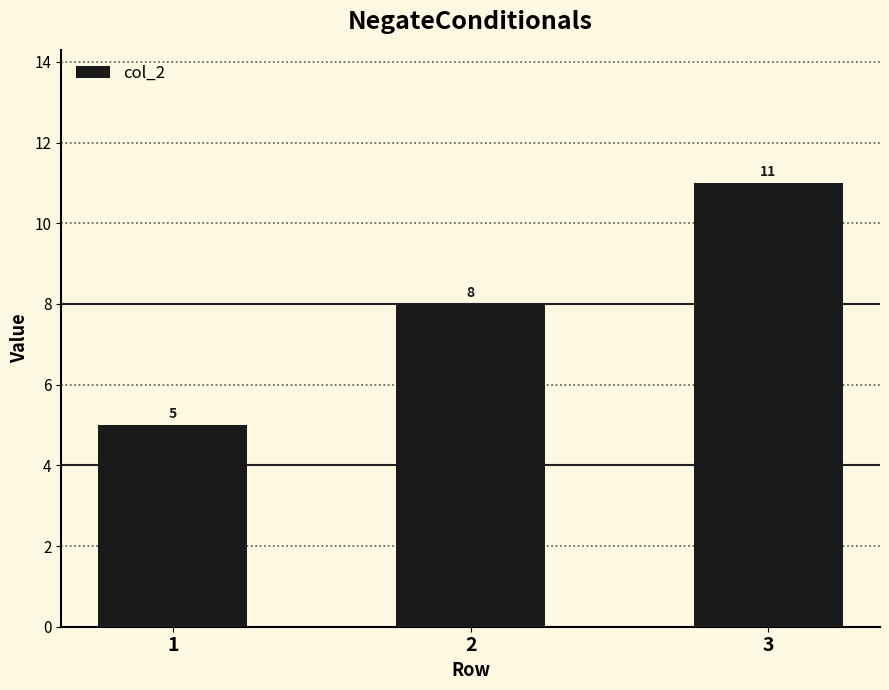

Rank the categories by value from lowest to highest.

1, 2, 3